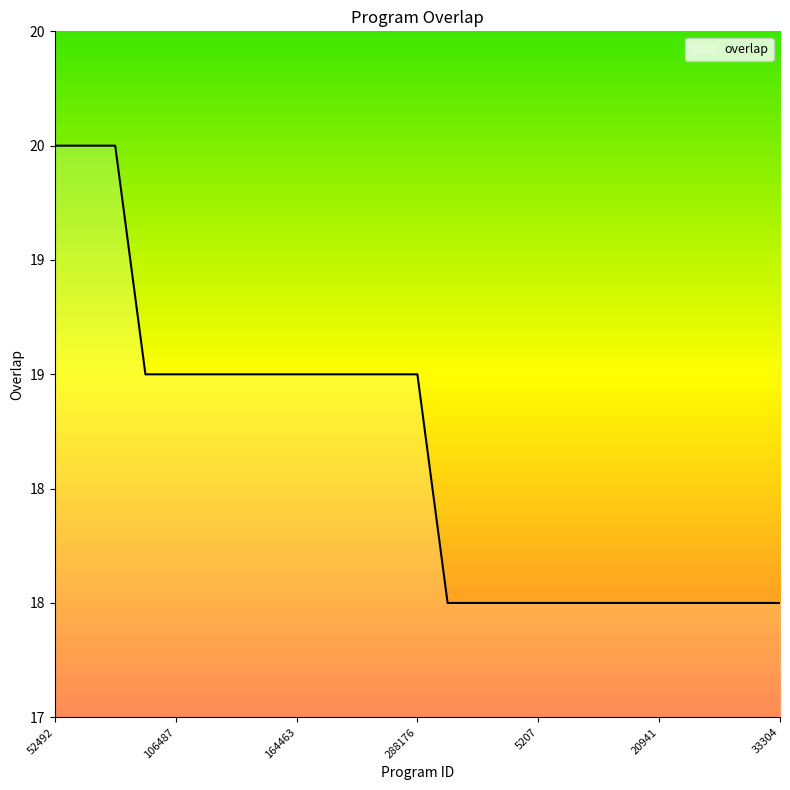

Count the values in the range 18 to 19.

22